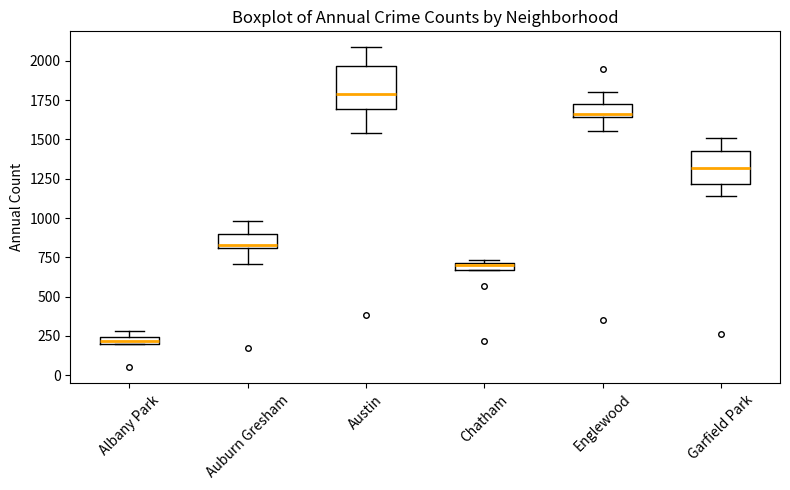

Where is the lower edge of the box for Albany Park on the y-axis? The values are not printed on the chart, so give them approximately, as read against the axis.

200